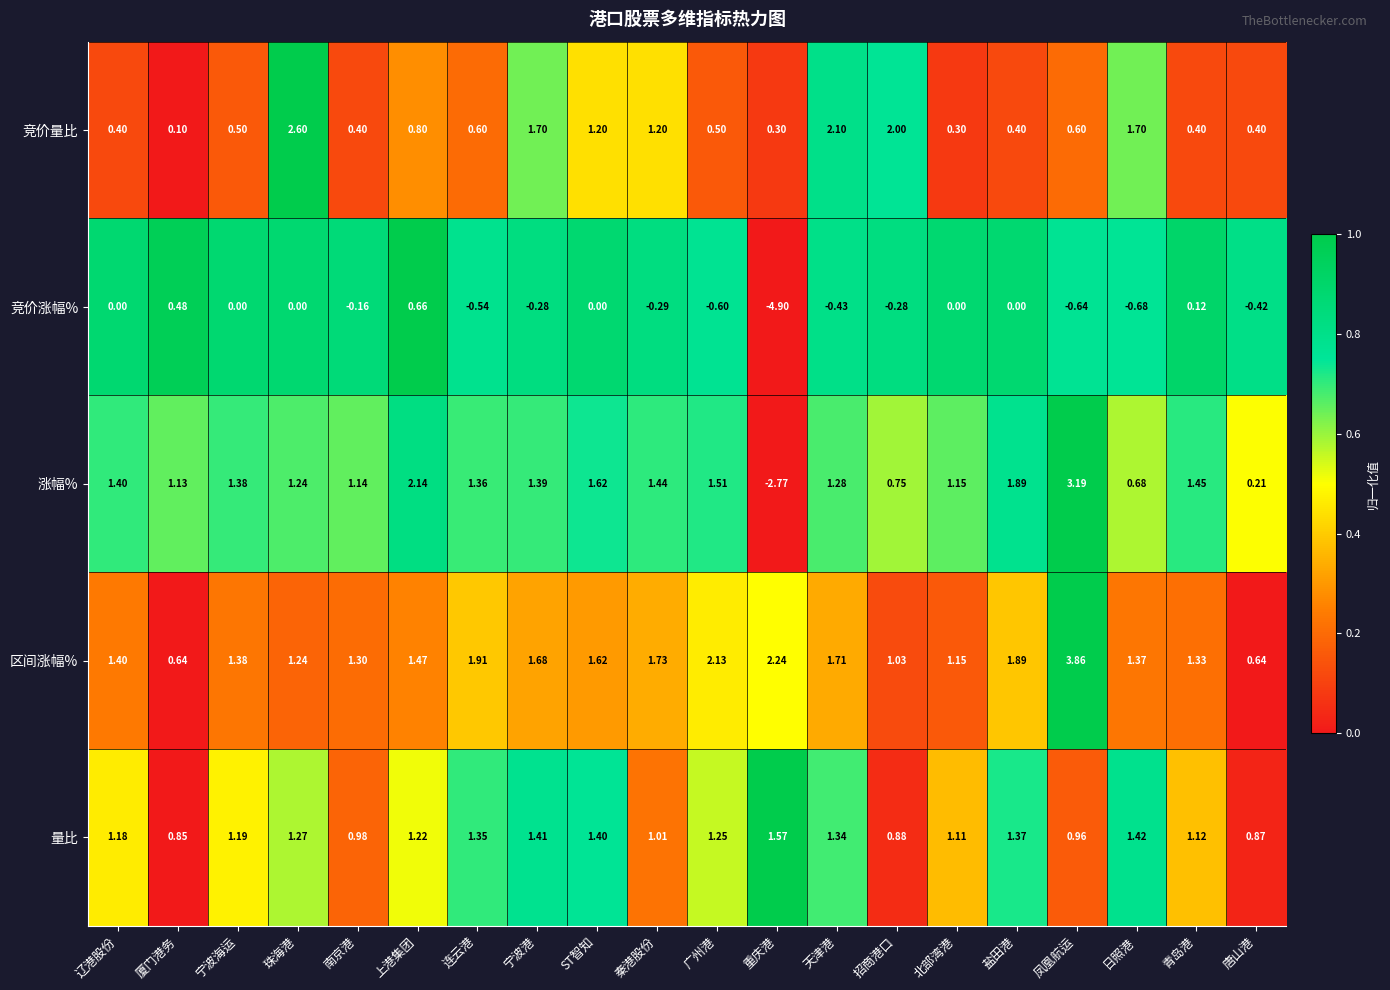

At which category is the sum across all series the highest?

凤凰航运